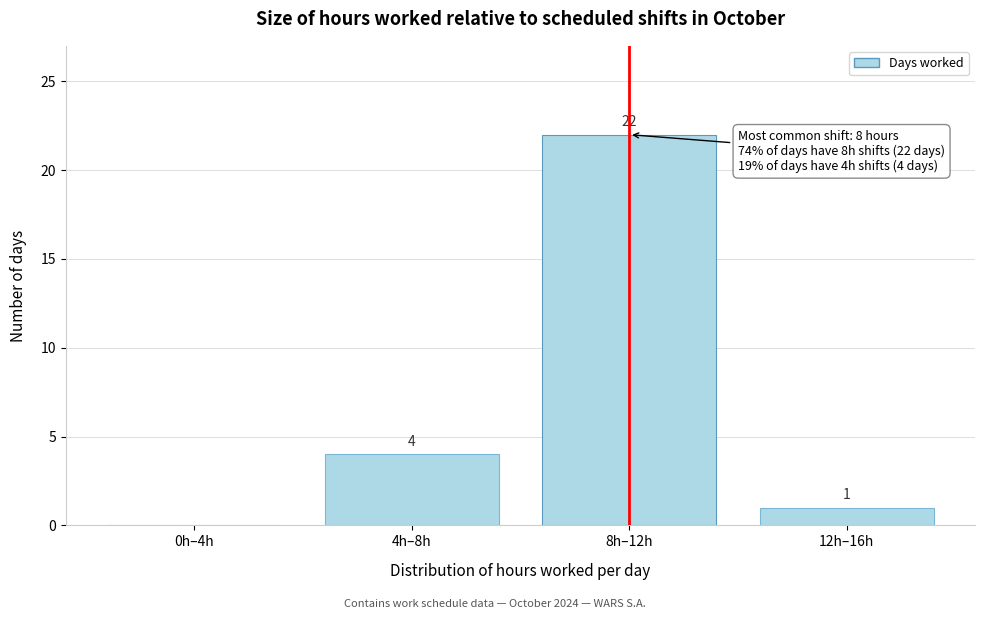

Reading left to right, what are all the values shown in this chart?

0h–4h=0	4h–8h=4	8h–12h=22	12h–16h=1